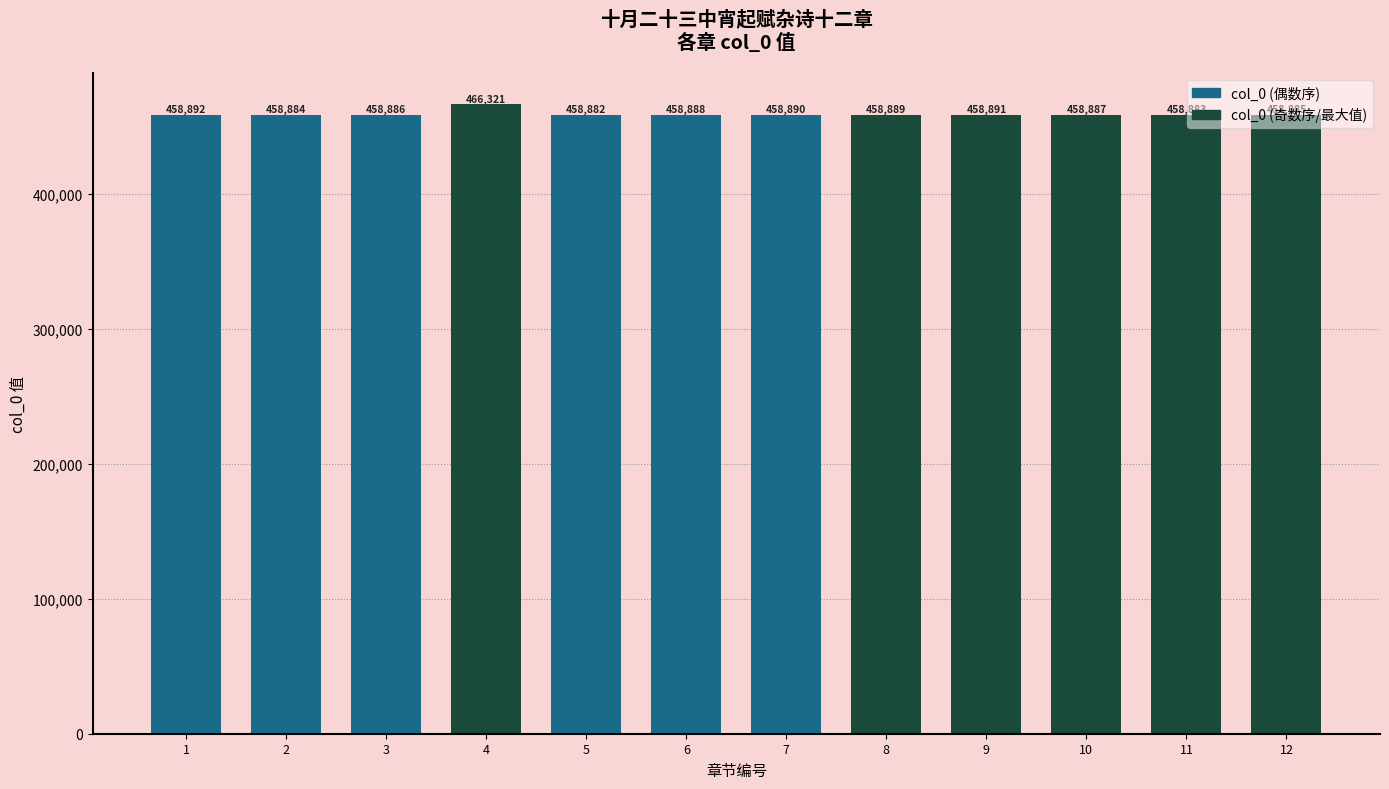

How many data points does each series have?

12